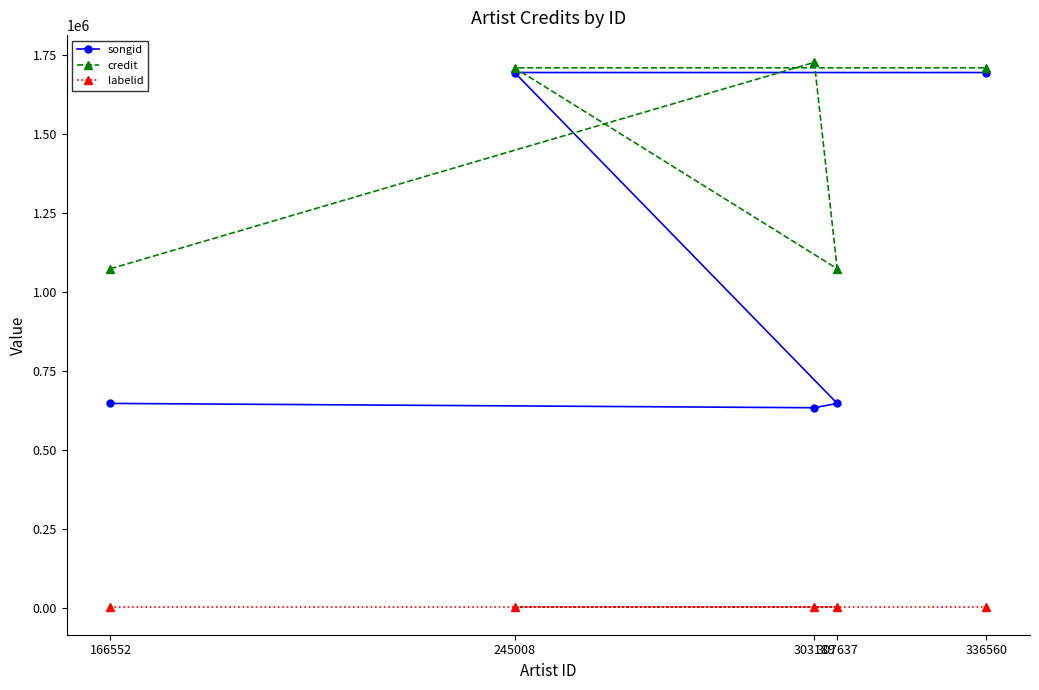

At which label is credit closest to 1400342?

245008